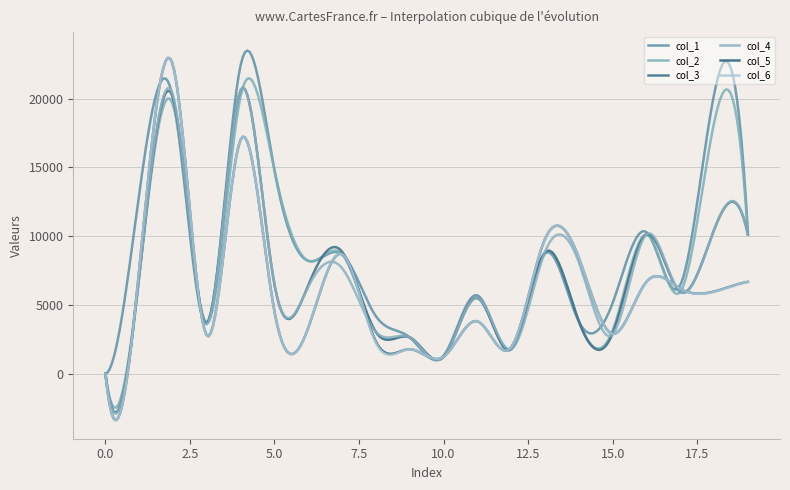

What are all the series names shown in the legend?

col_1, col_2, col_3, col_4, col_5, col_6